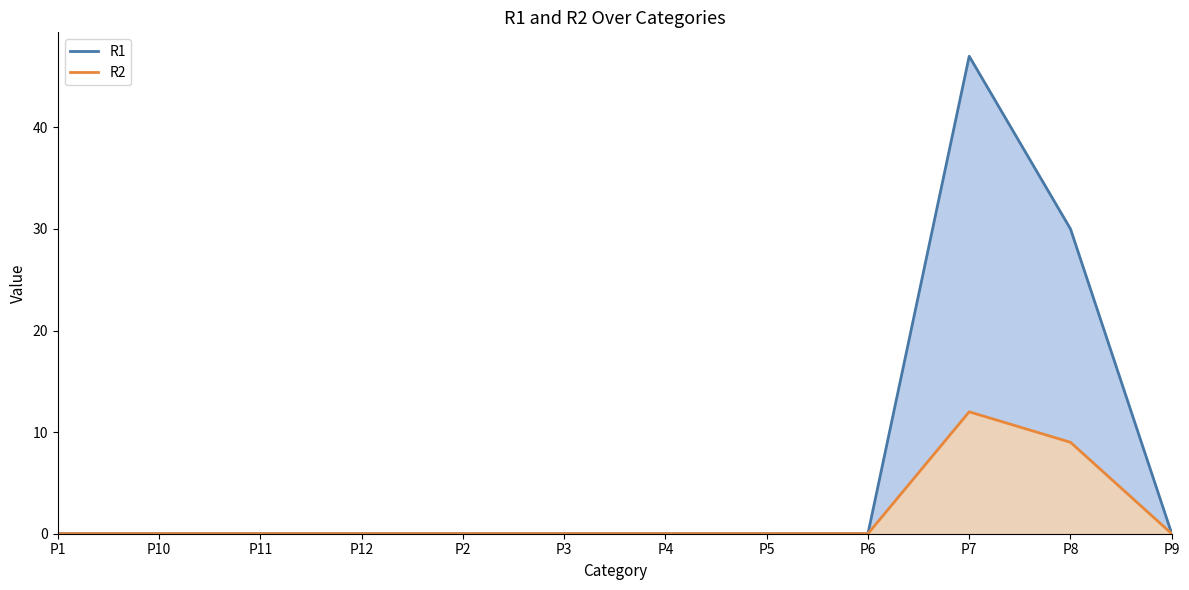

True or false: R1 and R2 cross at least once.

False